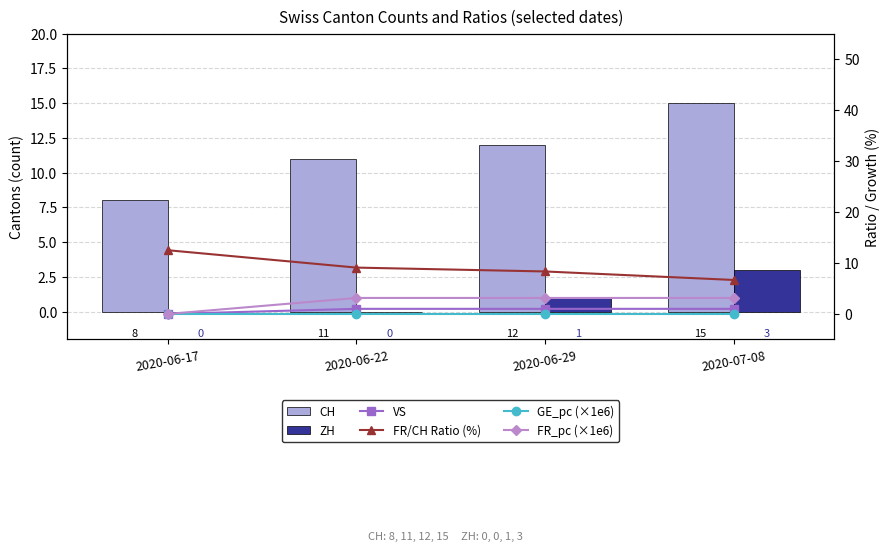

What position from the right is 2020-06-29?

2